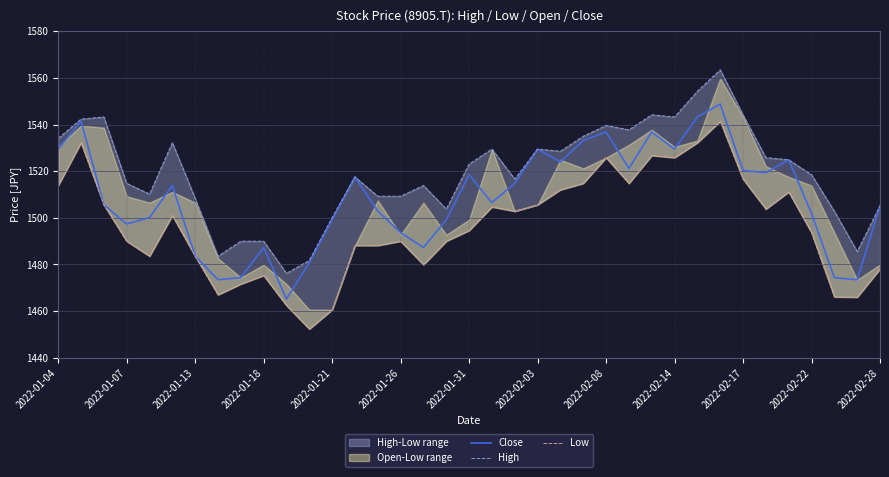

How many interior local peaks does the Close series have?

10